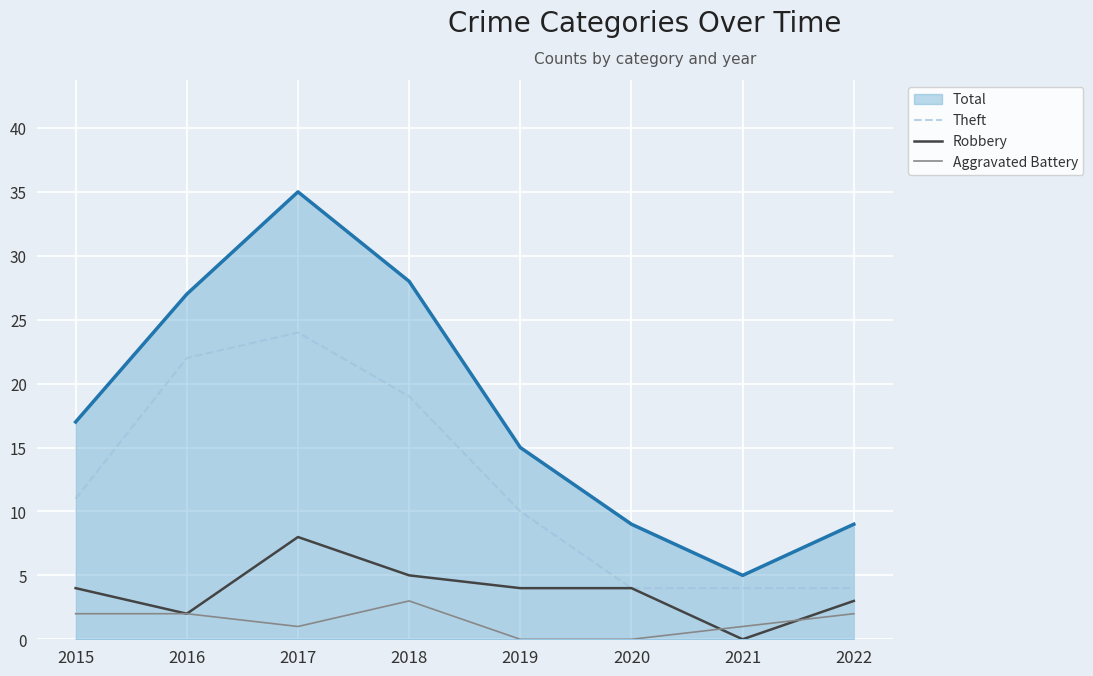

What is the spread (max minus min) of values at 2022?

7